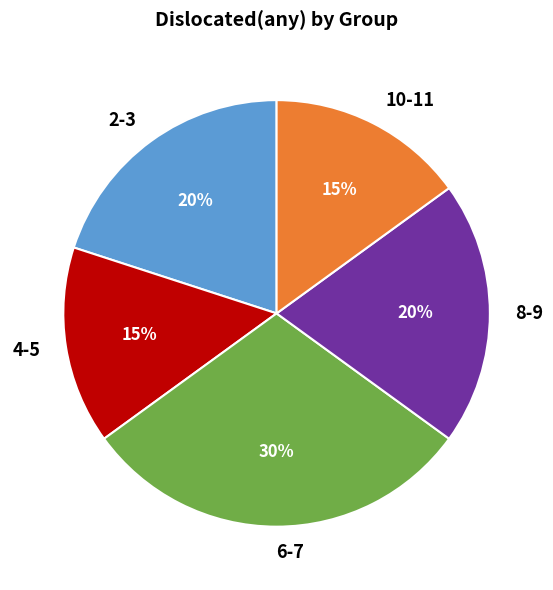

Do 6-7 and 4-5 together represent more than half of the pie?

No